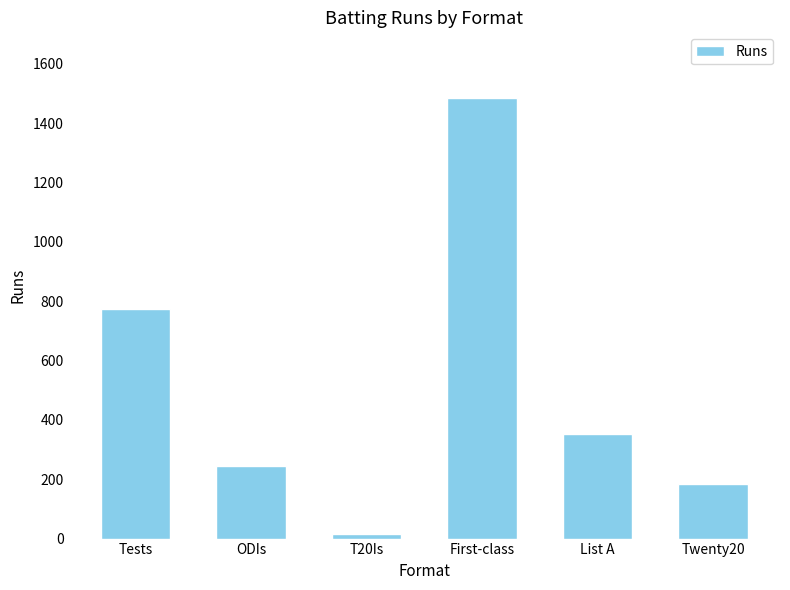

Where is the data nearest to the value 749?

Tests